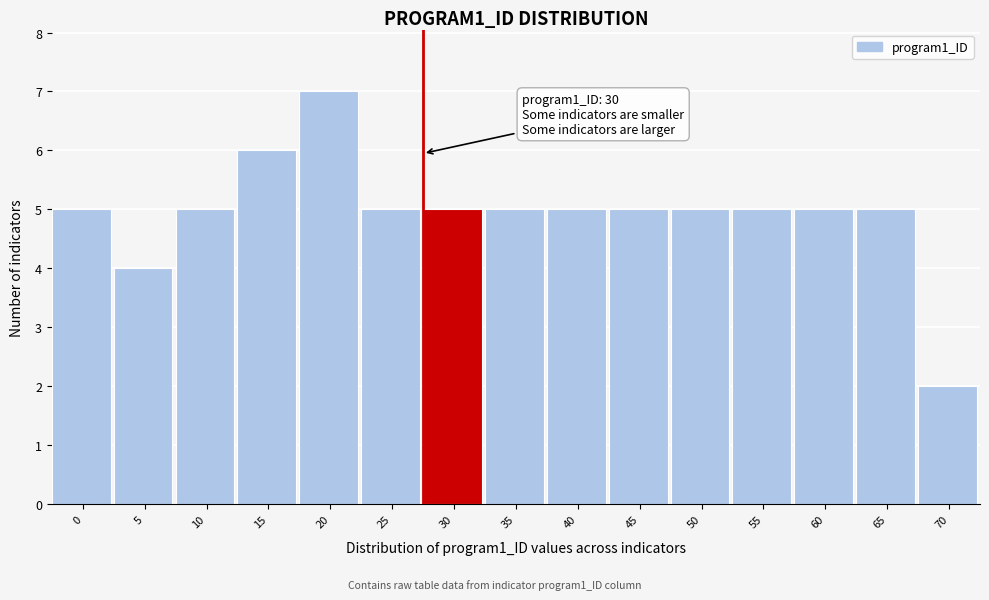

Reading right to left, list all the values displayed in this chart.

70=2	65=5	60=5	55=5	50=5	45=5	40=5	35=5	30=5	25=5	20=7	15=6	10=5	5=4	0=5